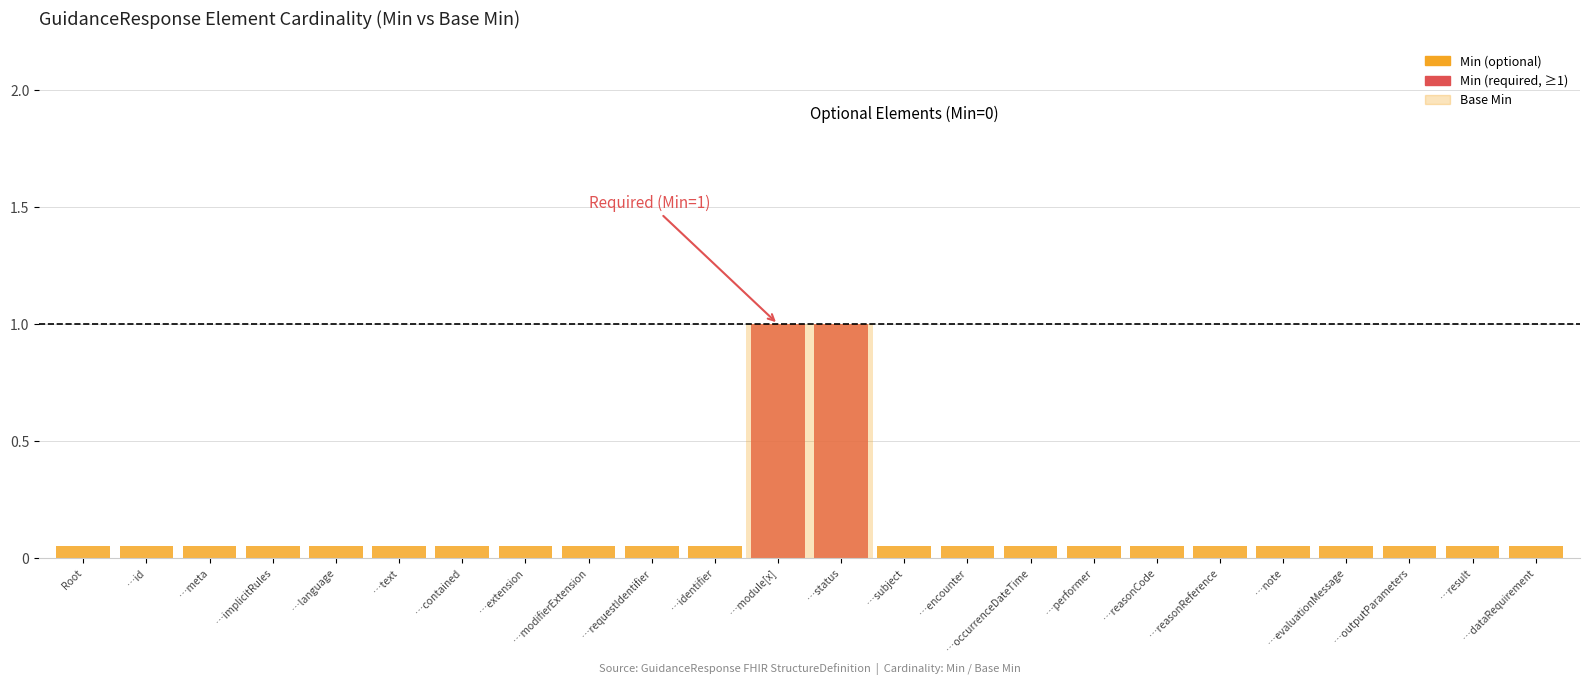

Reading left to right, what are all the values shown in this chart?

Min: 0	0	0	0	0	0	0	0	0	0	0	1	1	0	0	0	0	0	0	0	0	0	0	0
Base Min: 0	0	0	0	0	0	0	0	0	0	0	1	1	0	0	0	0	0	0	0	0	0	0	0